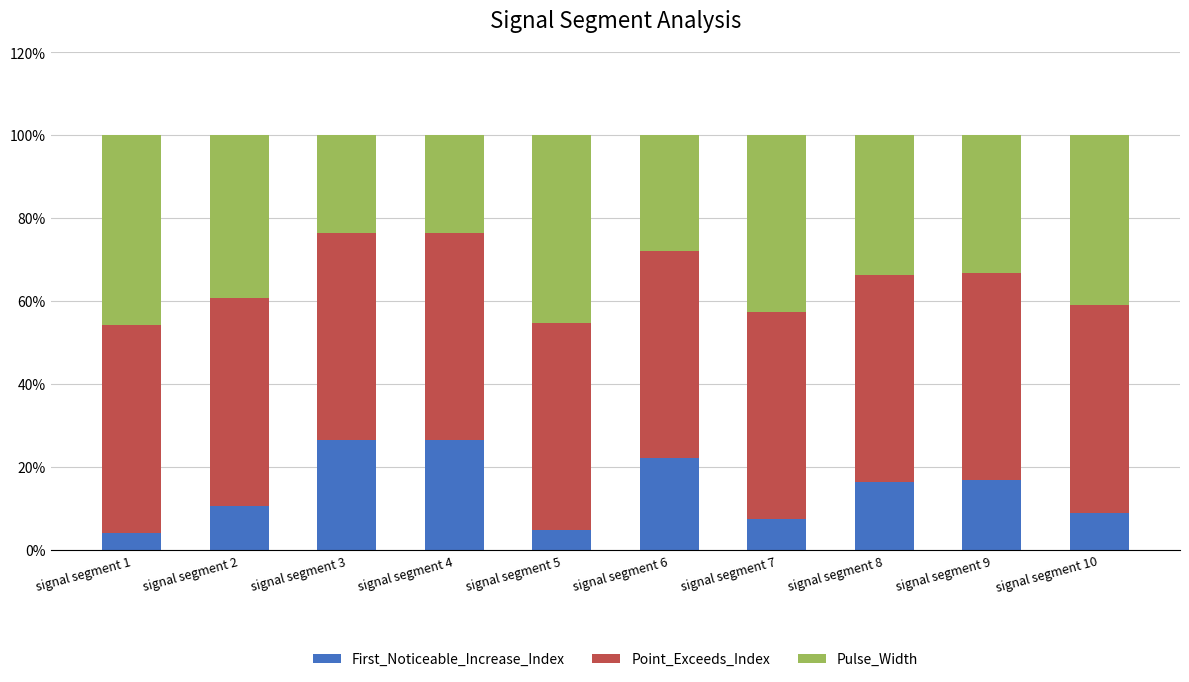

What is the total value across all series at signal segment 6?

100.0